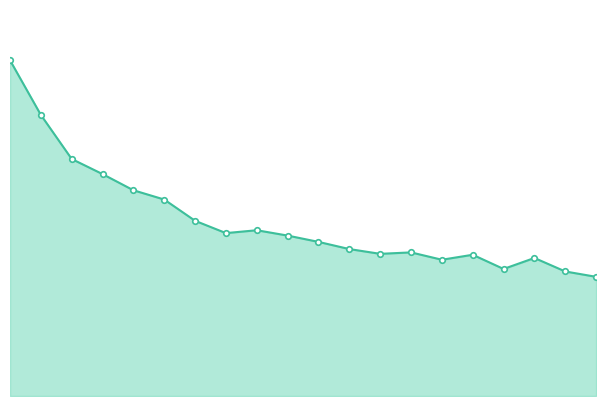

What is the value of the 14th point from the left?

0.6